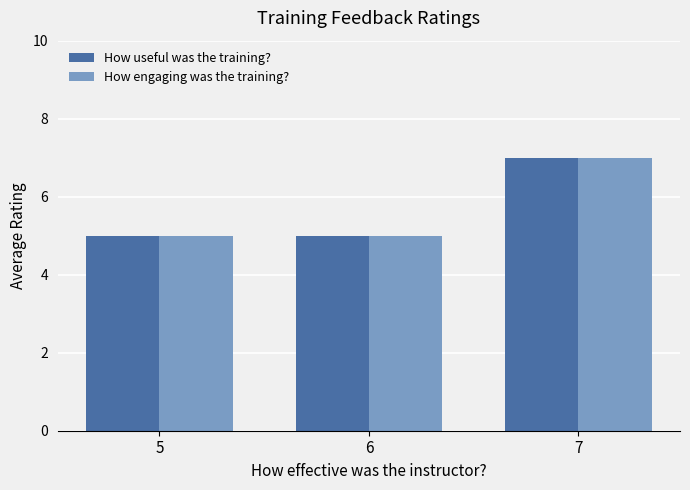

What is the smallest value displayed?

5